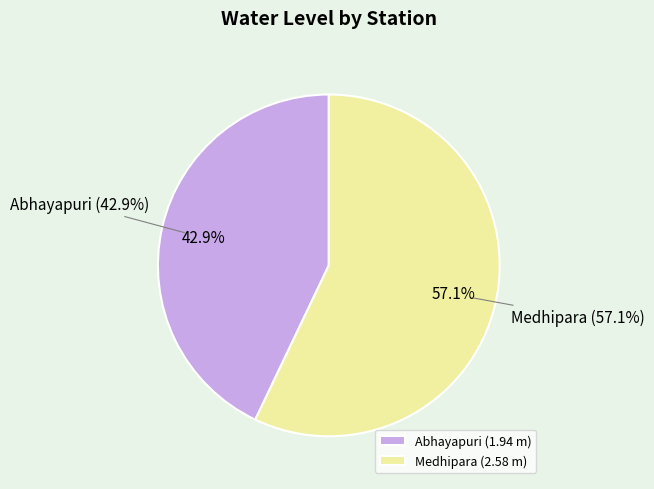

What is the smallest slice in the pie chart?

Abhayapuri